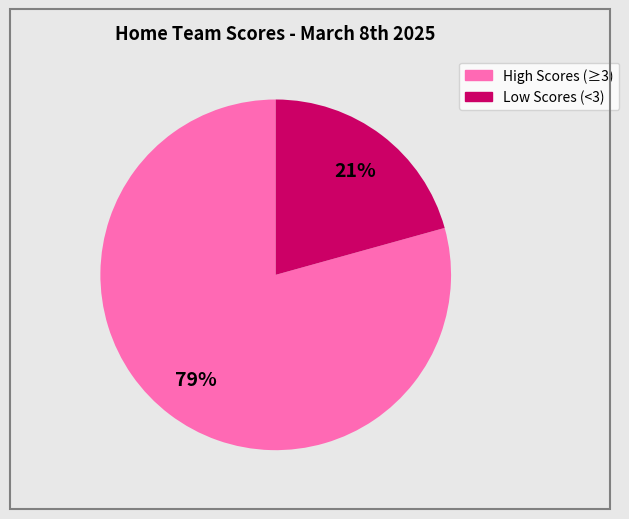

To the nearest percent, what is the average slice percentage?

50%